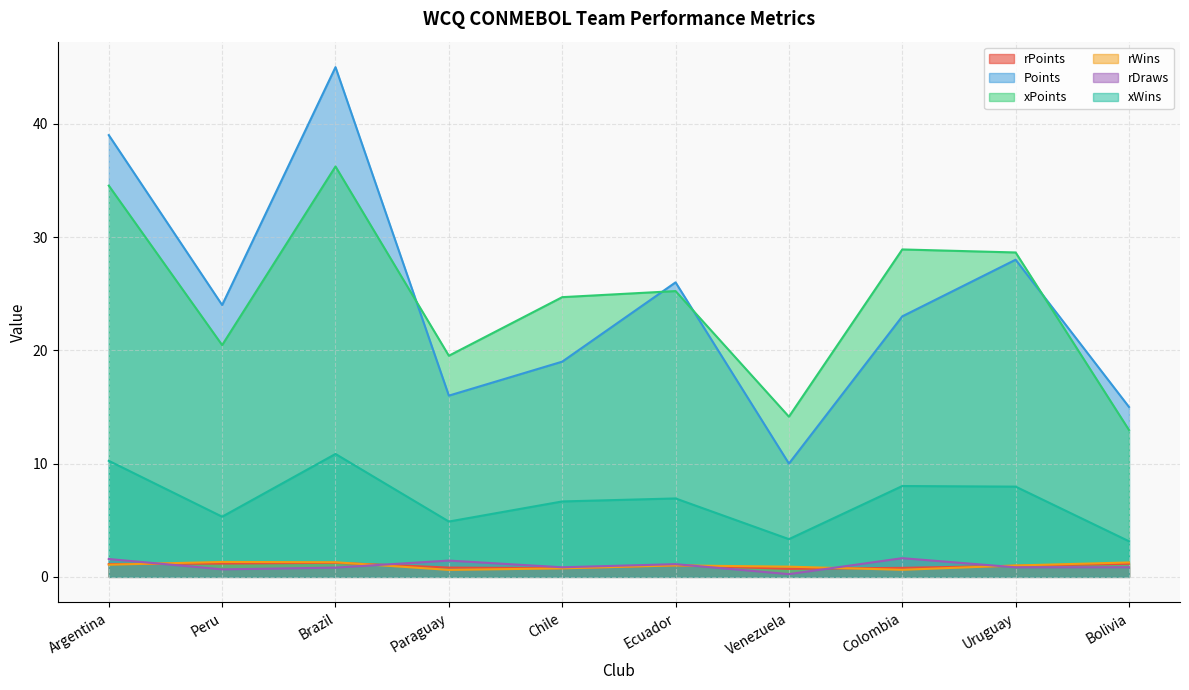

Where does the rPoints series first go above 1?

Argentina